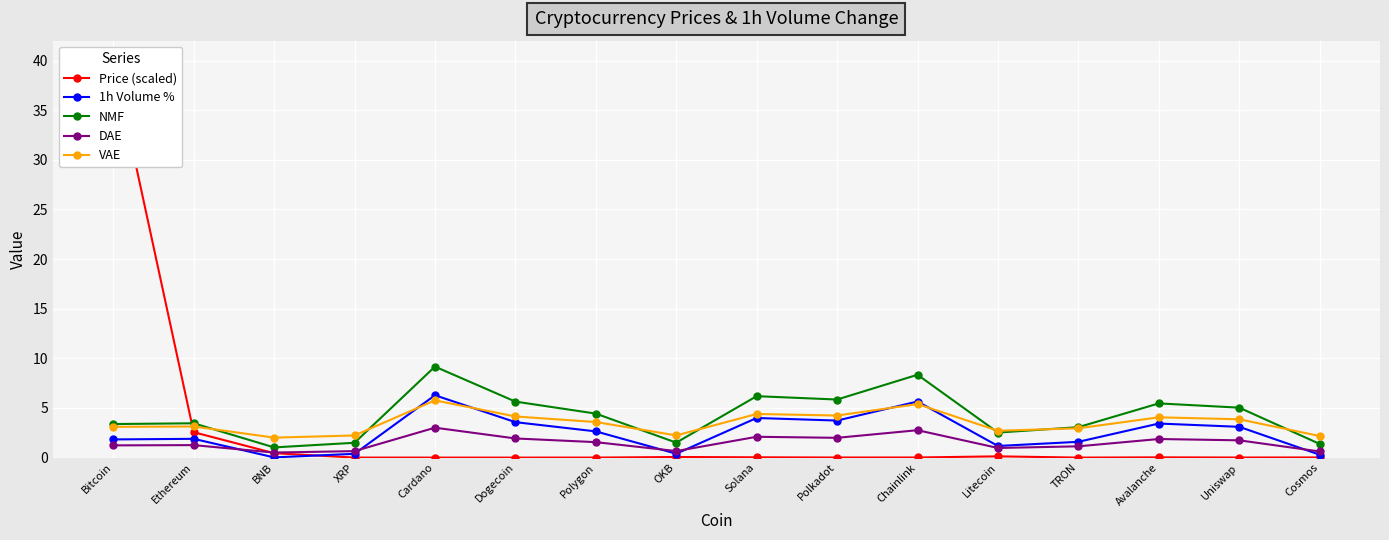

True or false: NMF and 1h Volume % cross at least once.

False